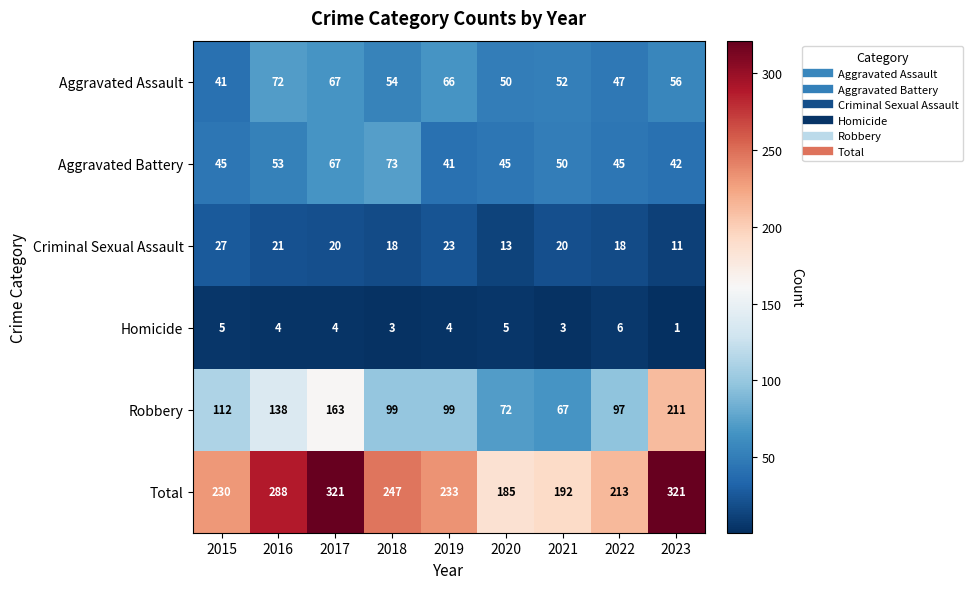

What is the difference between the highest and lowest values at 2021?

189